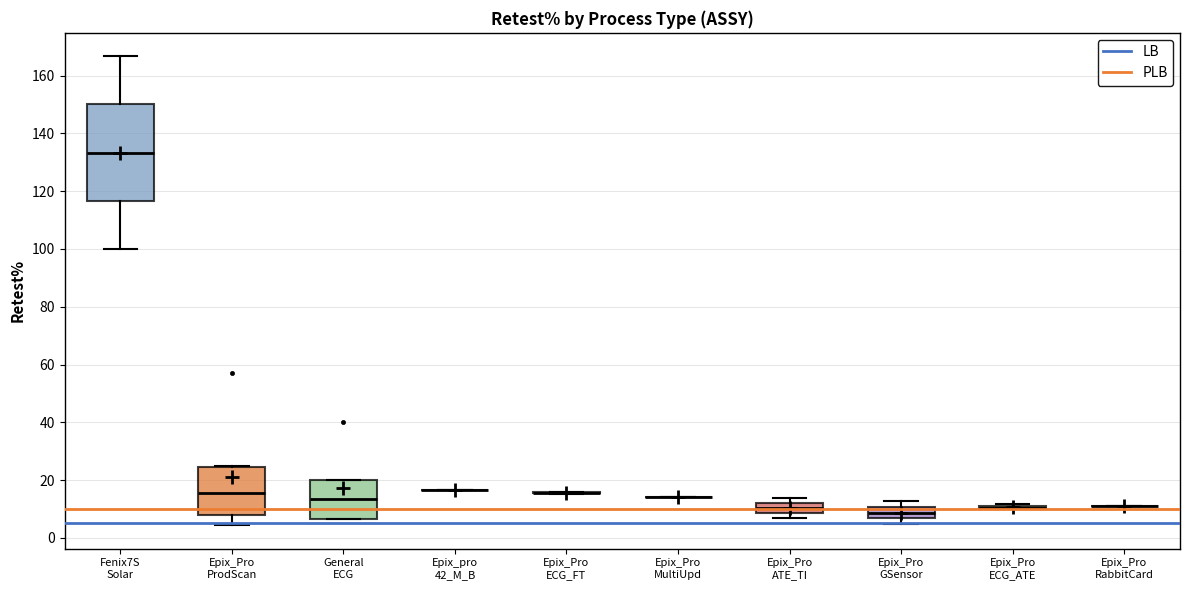

Reading left to right, transcribe this box plot: for each box, give where its median line is, the range the box spans, and where its two whiskers end, as read against the y-axis. The values are not printed on the chart, so give them approximately, as read against the axis.

Fenix7S Solar: median 134, box 116 to 150, whiskers 100 to 166
Epix_Pro ProdScan: median 16, box 8 to 24, whiskers 4 to 26
General ECG: median 14, box 6 to 20, whiskers 6 to 20
Epix_pro 42_M_B: box collapsed to a line at 16, whiskers 16 to 16
Epix_Pro ECG_FT: box collapsed to a line at 16, whiskers 16 to 16
Epix_Pro MultiUpd: box collapsed to a line at 14, whiskers 14 to 14
Epix_Pro ATE_TI: median 10, box 8 to 12, whiskers 6 to 14
Epix_Pro GSensor: median 8, box 6 to 10, whiskers 4 to 12
Epix_Pro ECG_ATE: box collapsed to a line at 10, whiskers 10 to 12
Epix_Pro RabbitCard: box collapsed to a line at 12, whiskers 12 to 12